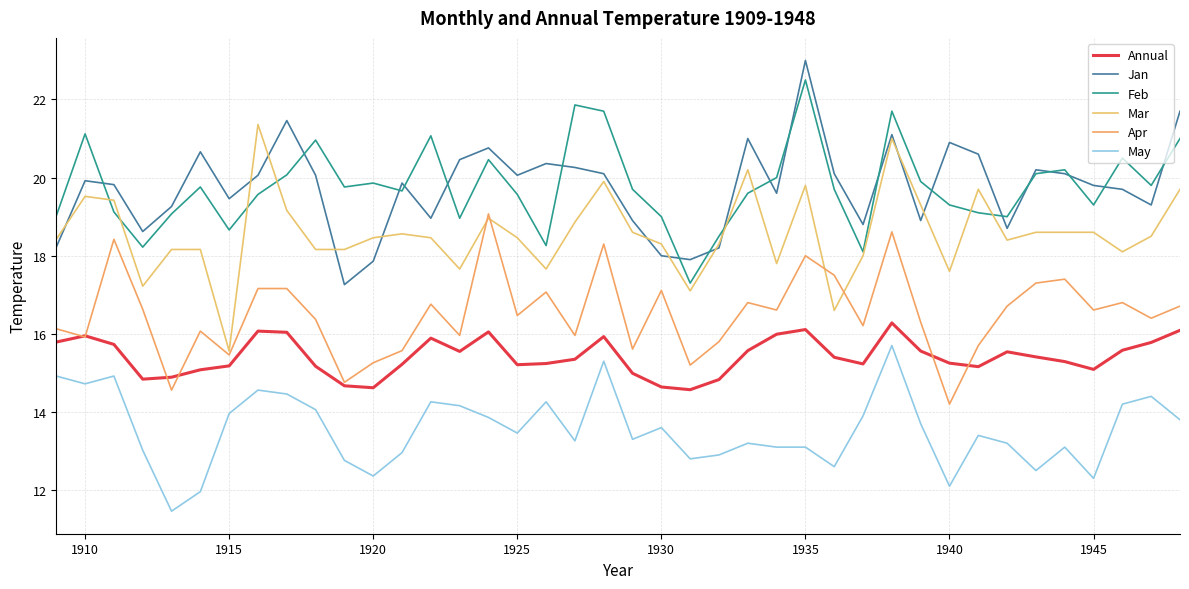

True or false: Annual and May intersect in this chart.

False